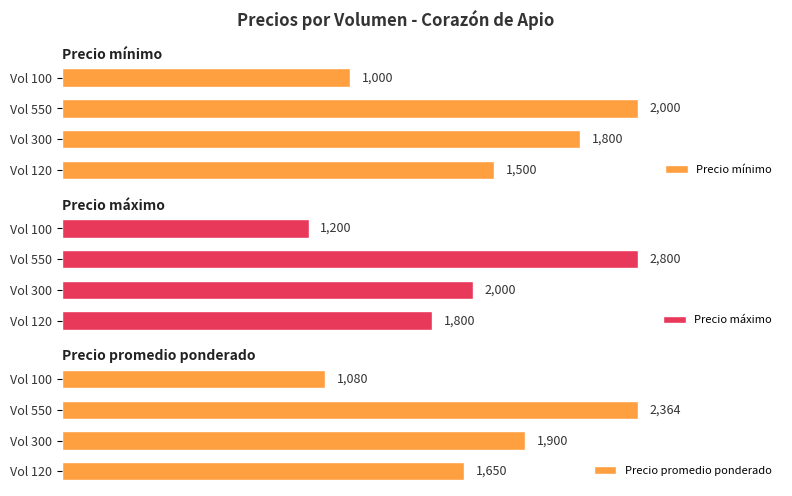

Which series has the largest range (max minus min)?

Precio máximo